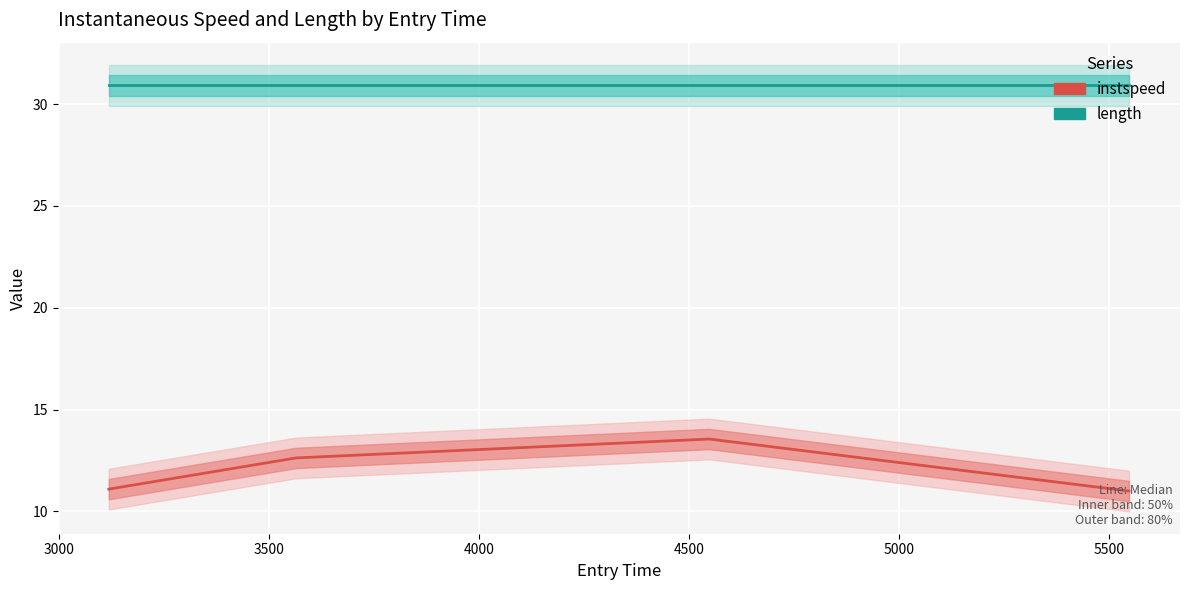

True or false: instspeed and length intersect in this chart.

False